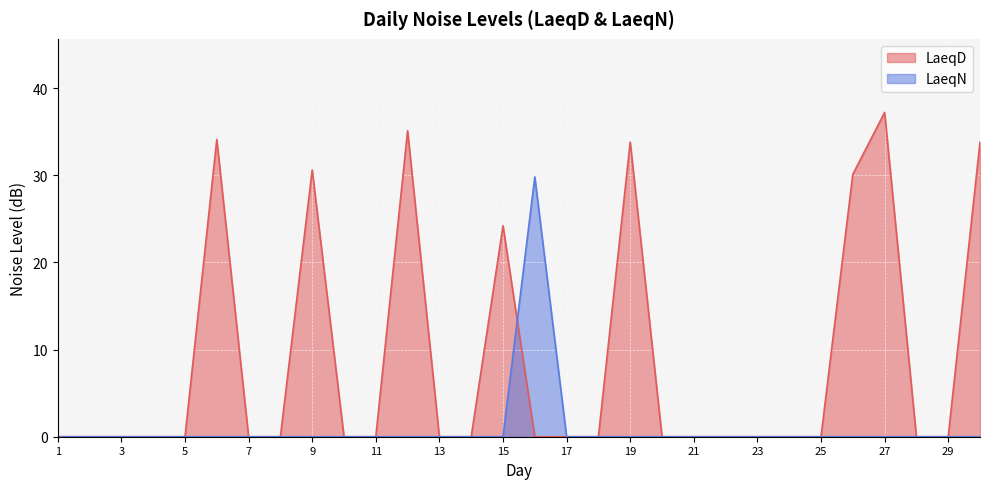

Which has a higher value, 16 or 2?

16